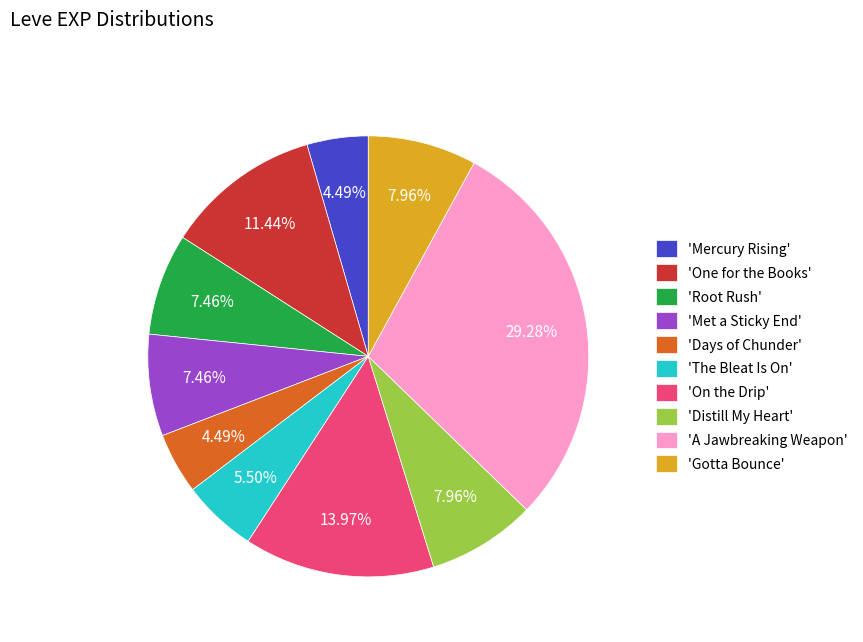

Which slice is the largest?

'A Jawbreaking Weapon'